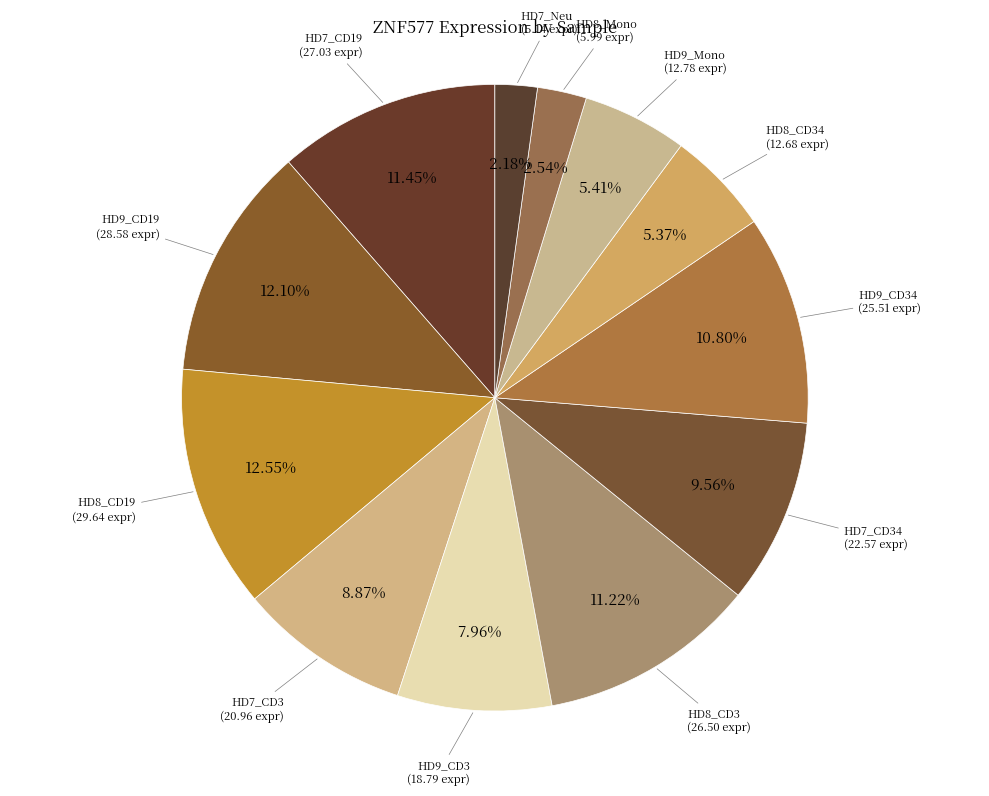

To the nearest percent, what is the average slice percentage?

8%